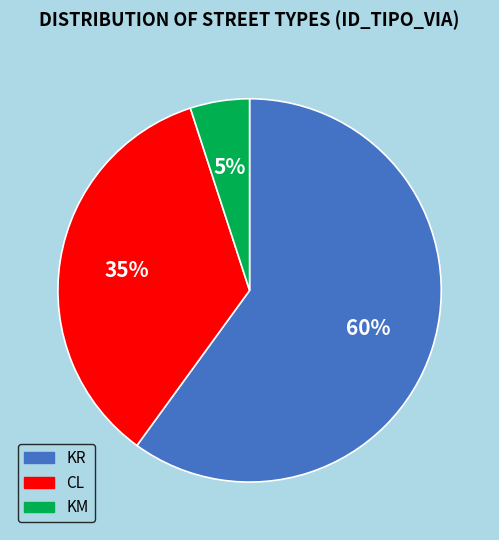

Which category accounts for the majority?

KR